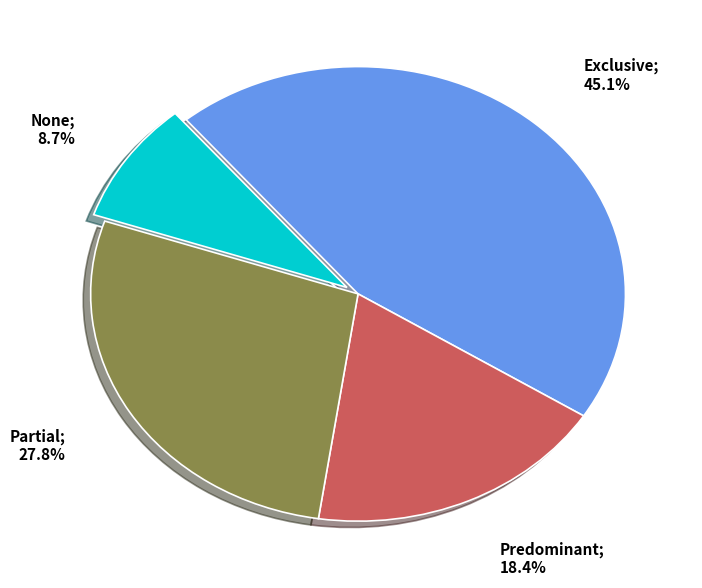

Does any single category account for the majority?

No